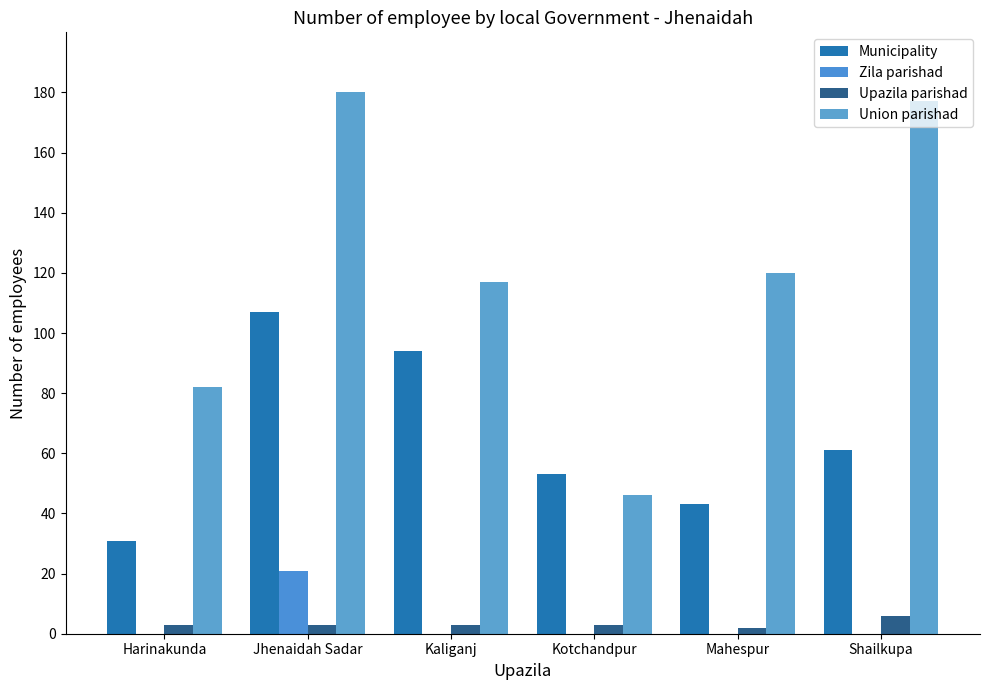

At which label is Union parishad closest to 113?

Kaliganj